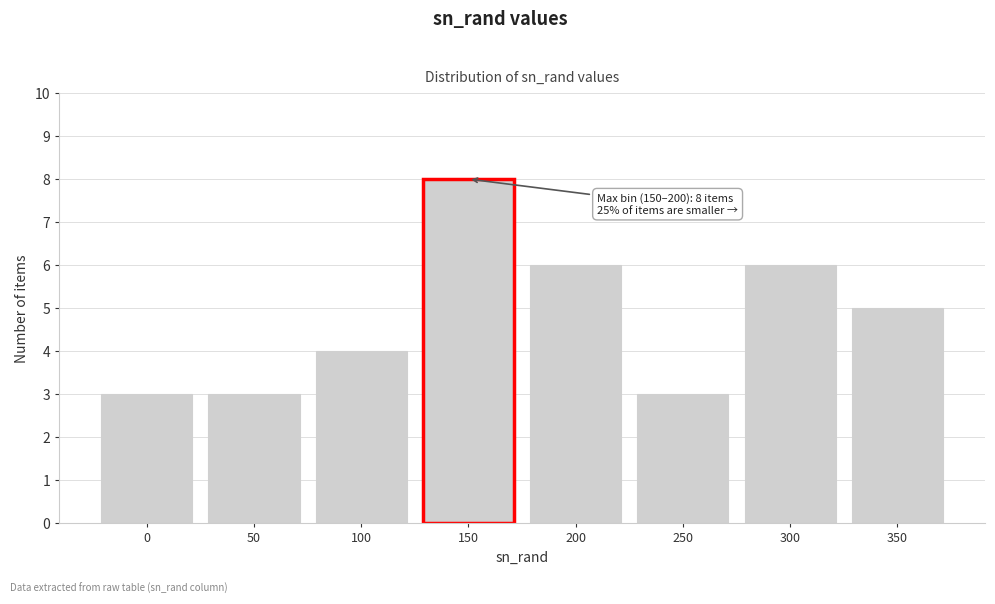

Reading left to right, list all the values displayed in this chart.

3	3	4	8	6	3	6	5